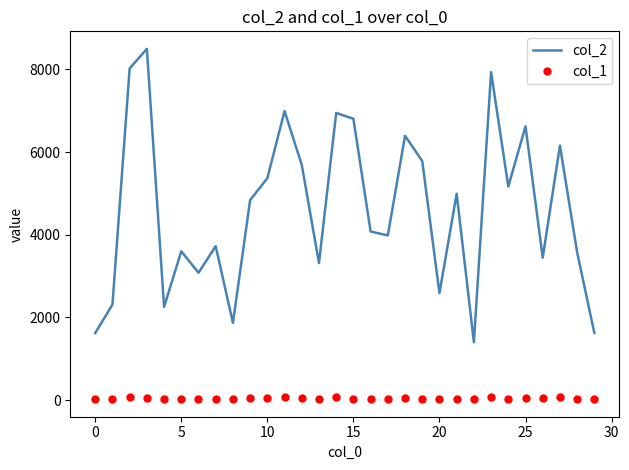

True or false: col_1 and col_2 cross at least once.

False